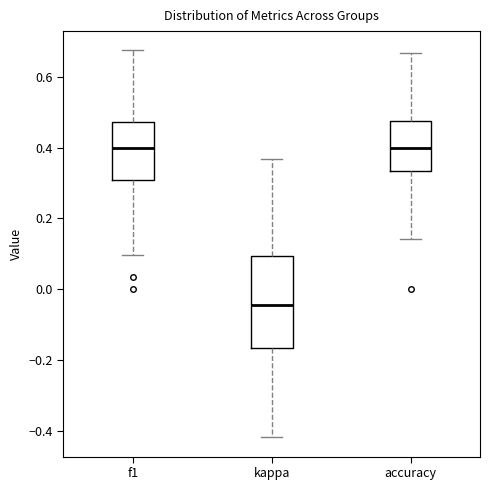

Comparing the boxes themselves (not the whiskers), which one is the tallest?

kappa